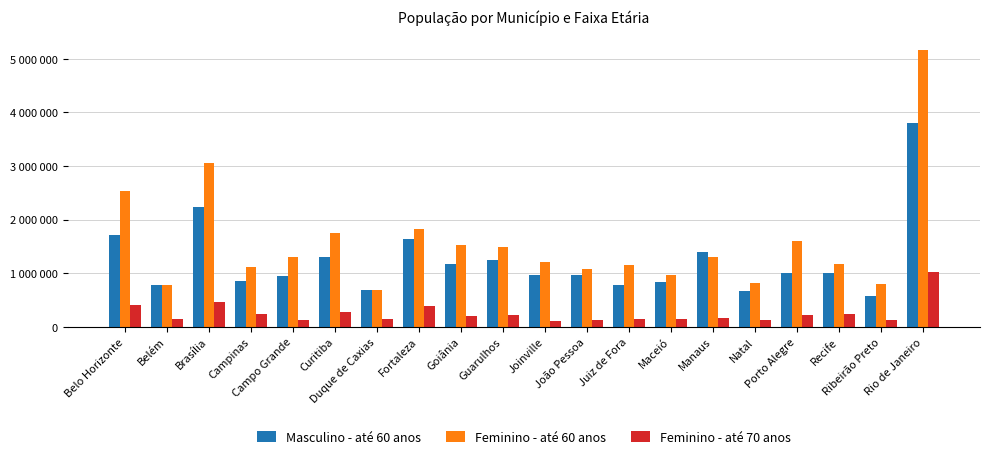

What is the smallest value displayed?

106782